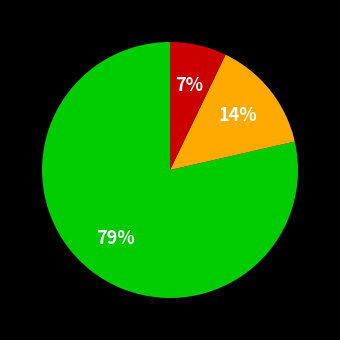

Does any single category account for the majority?

Yes